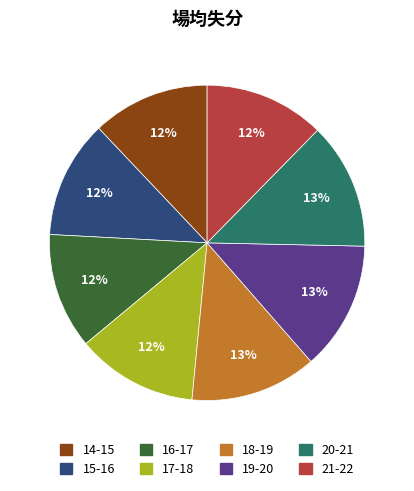

Combined, do 14-15 and 20-21 account for over 50%?

No